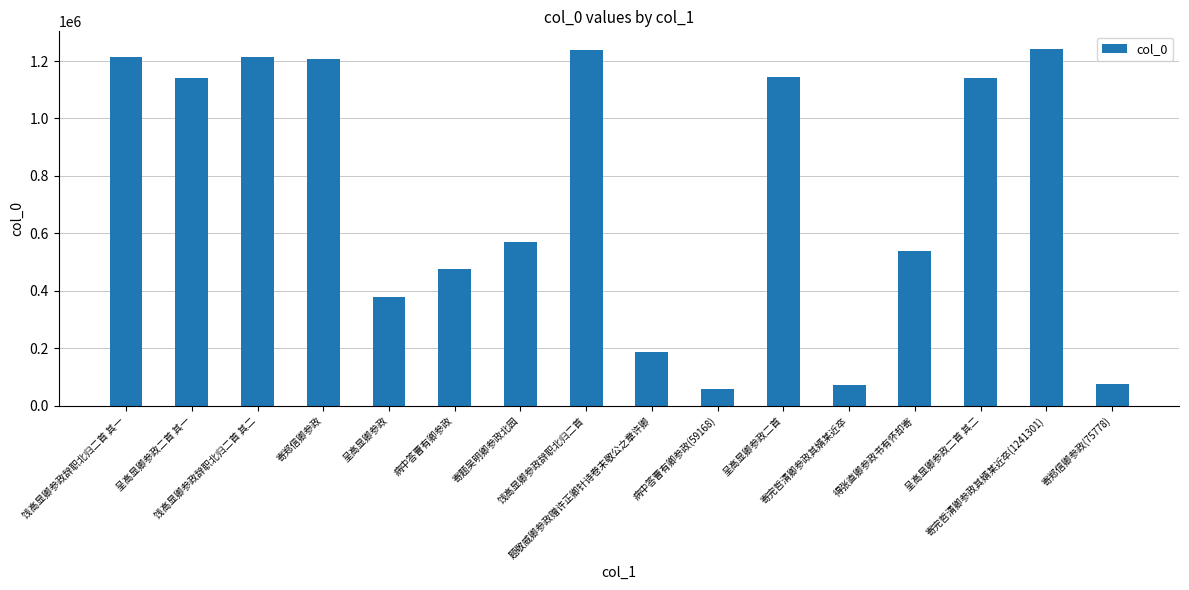

What is the difference between the maximum and minimum values?

1182133